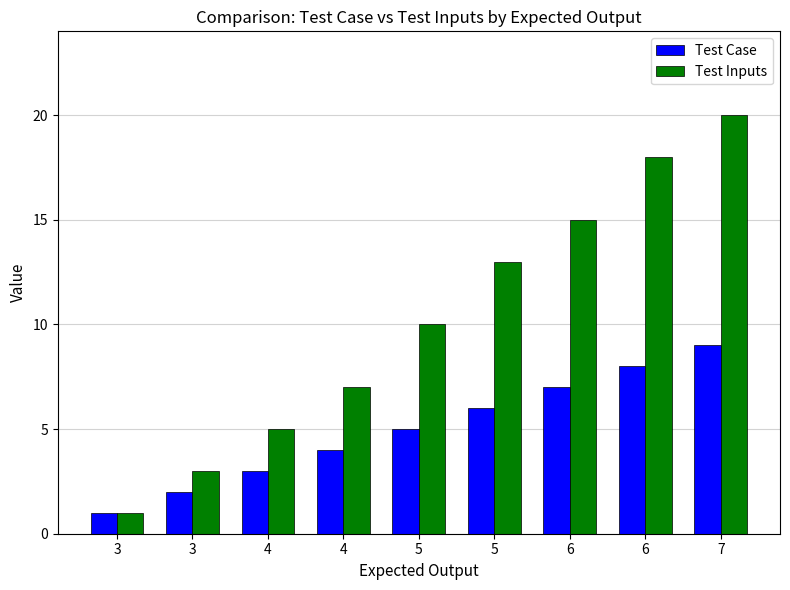

Which series changed the most between 3 and 6?

Test Inputs